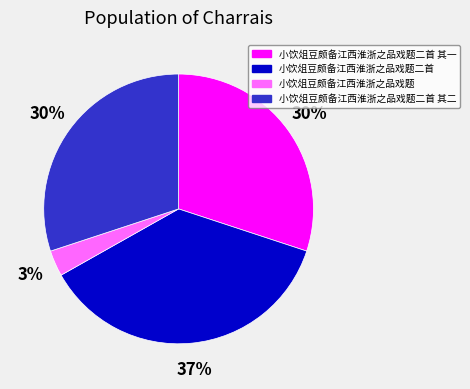

To the nearest percent, what percentage of the pie is 小饮俎豆颇备江西淮浙之品戏题二首?

37%